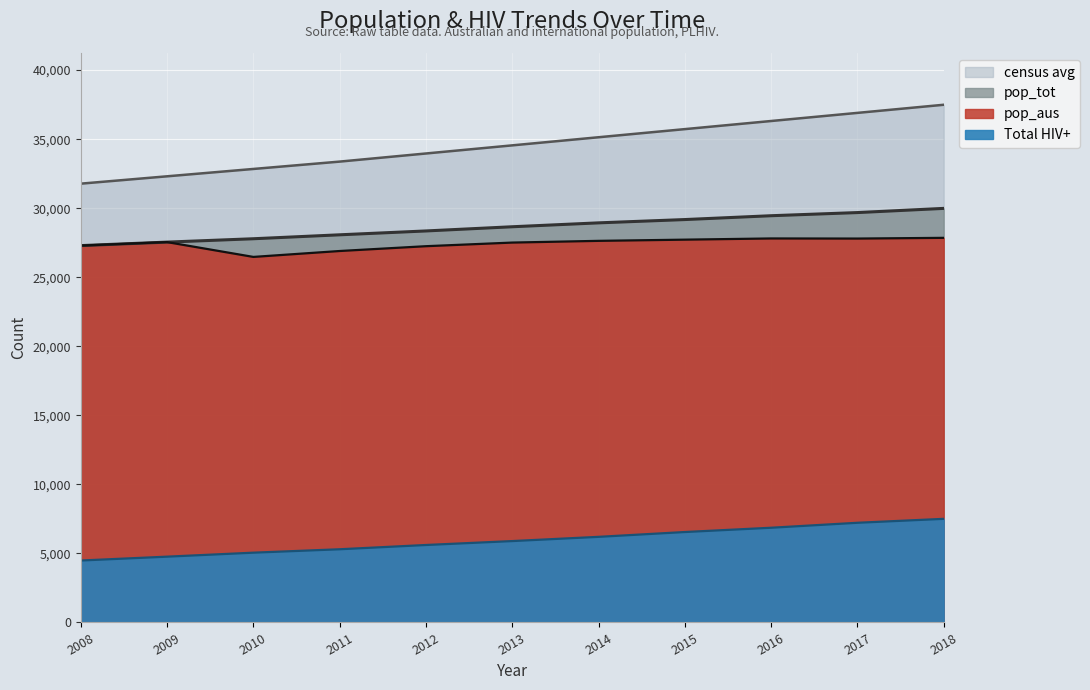

What is the approximate value of census avg at 2010?

32842.6